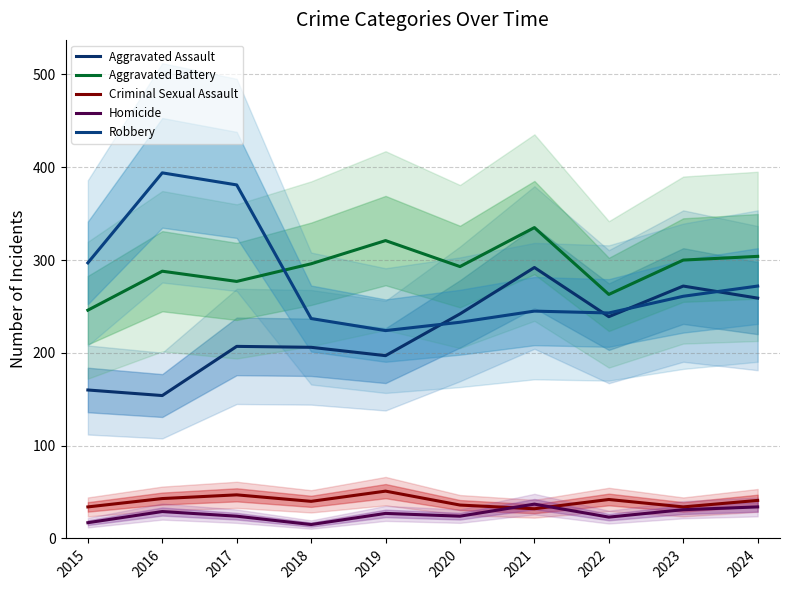

List the labels in order of Criminal Sexual Assault value, largest first.

2019, 2017, 2016, 2022, 2024, 2018, 2020, 2015, 2023, 2021